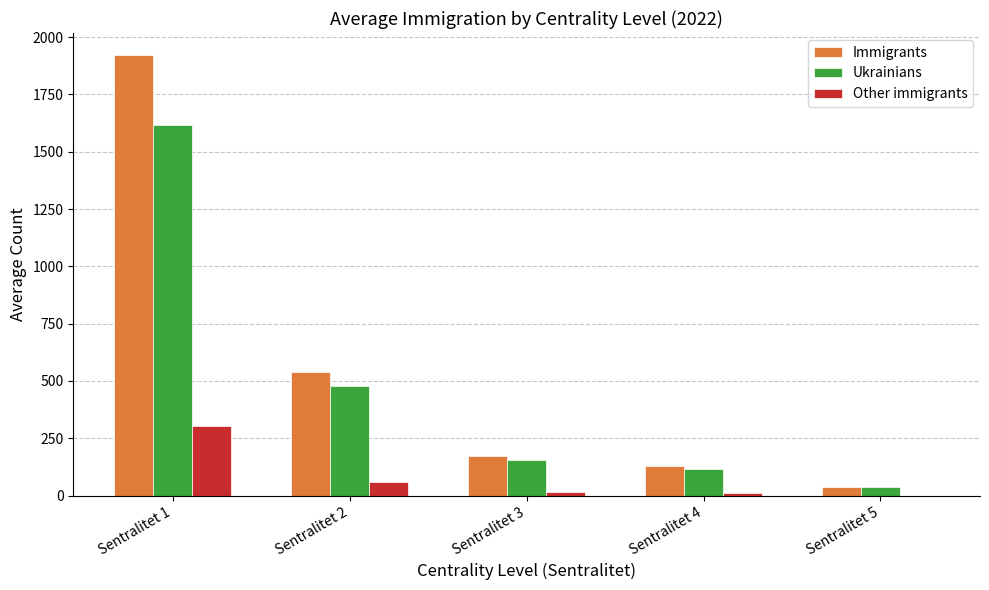

Which series has the largest range (max minus min)?

Immigrants